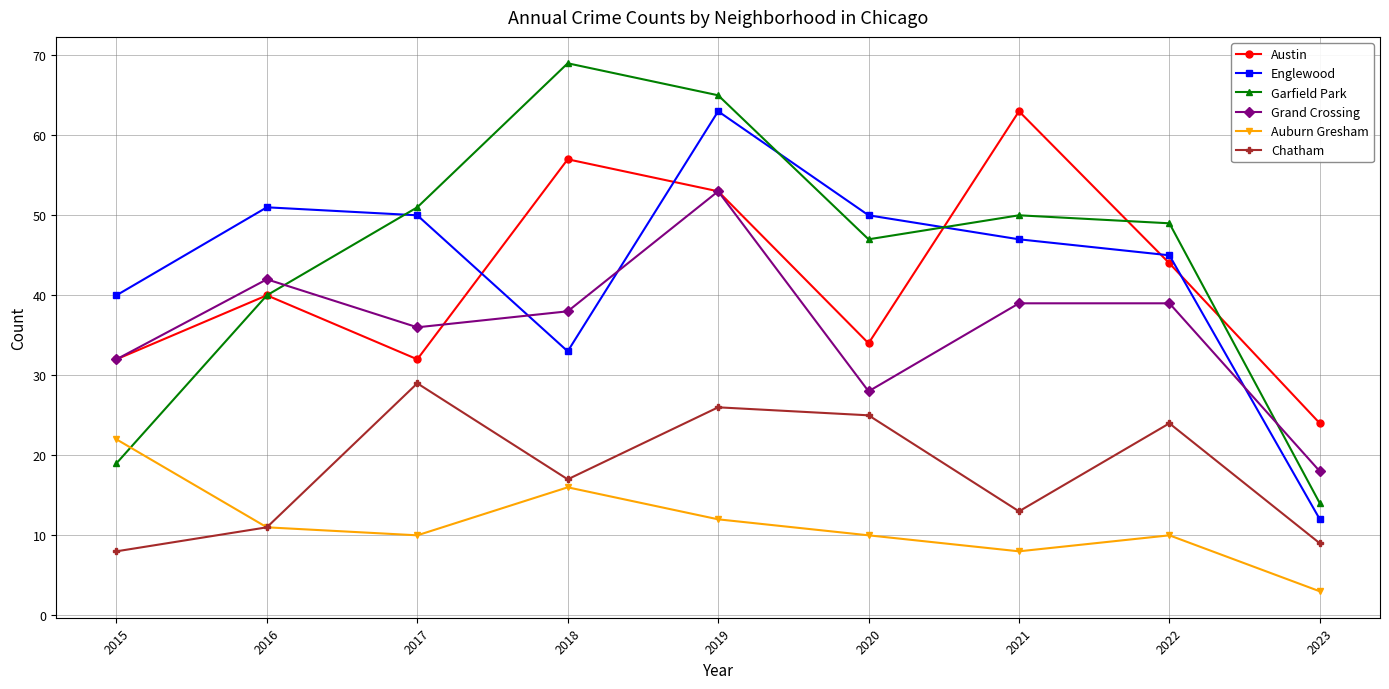

At how many categories does at least one series exceed 17?

9